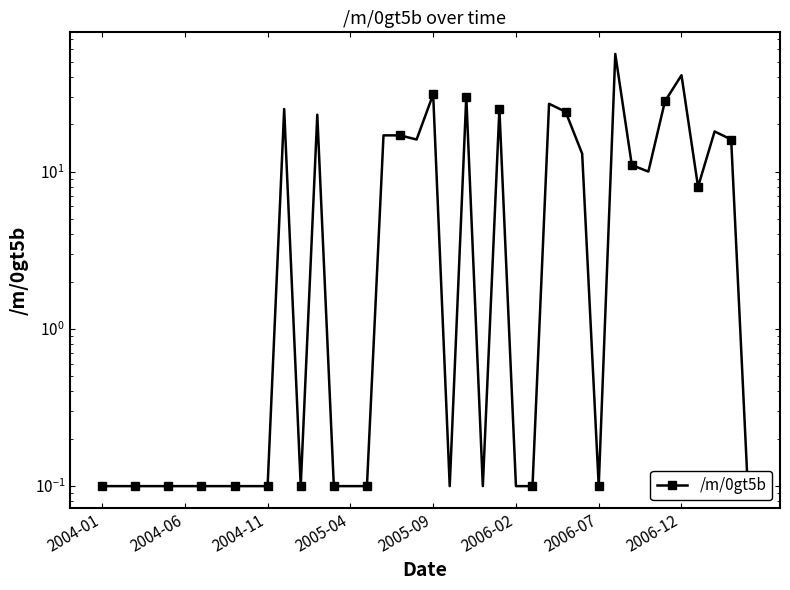

At which category does the data reach its first local valley?

12